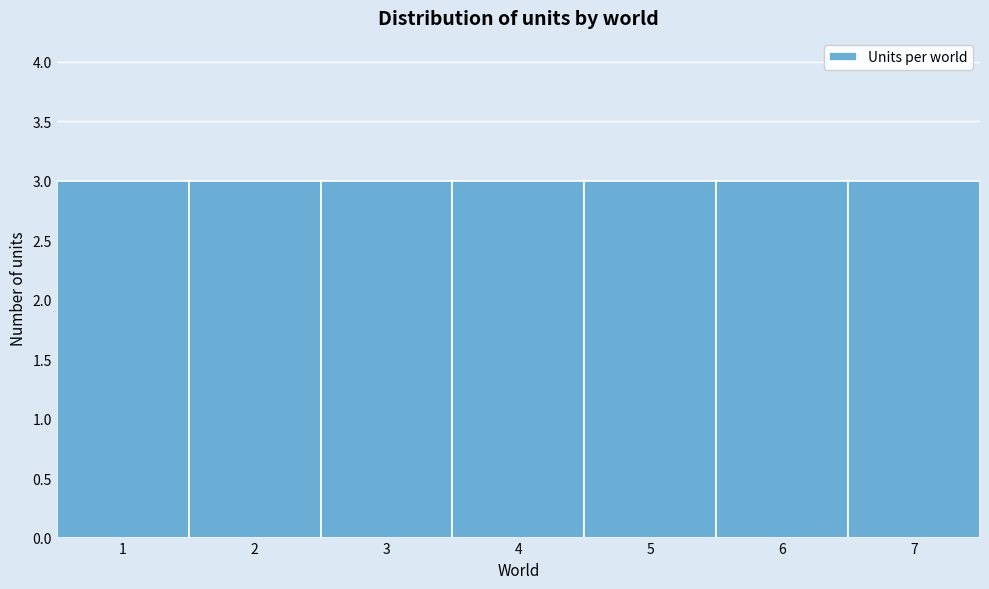

Reading left to right, list every bar in this chart as the range it spans on the x-axis followed by its height. The values are not printed on the chart, so give them approximately, as read against the axis.

0.5 to 1.5: 3
1.5 to 2.5: 3
2.5 to 3.5: 3
3.5 to 4.5: 3
4.5 to 5.5: 3
5.5 to 6.5: 3
6.5 to 7.5: 3